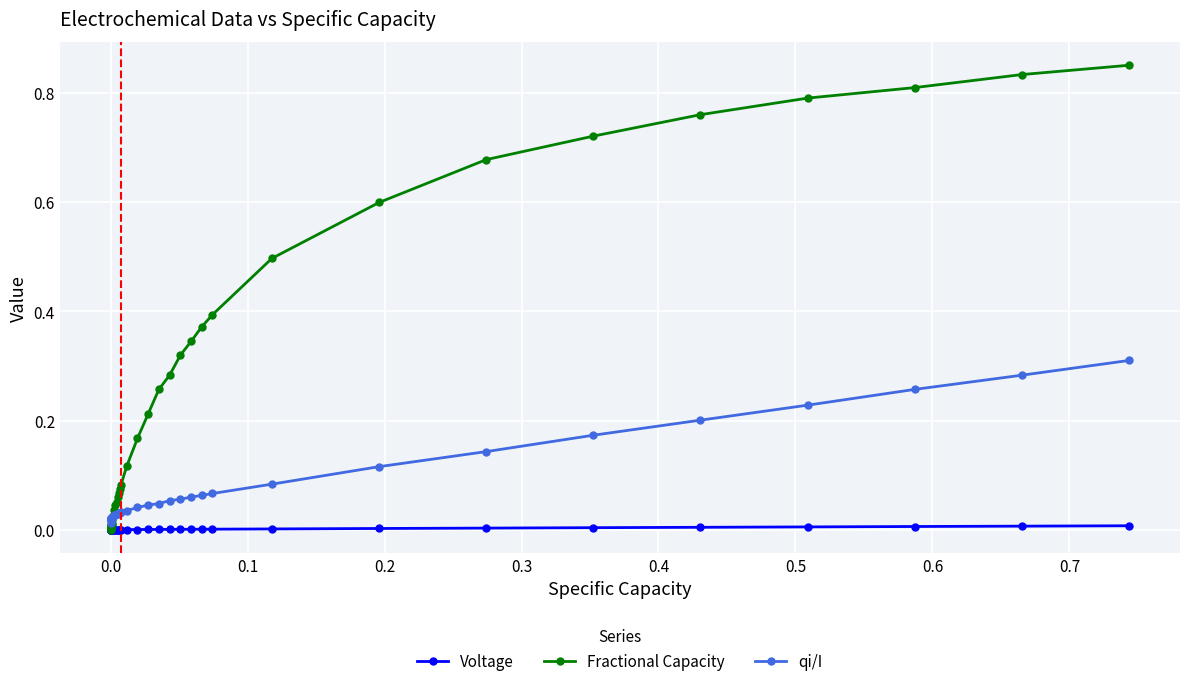

Which series has the largest total across all categories?

Fractional Capacity